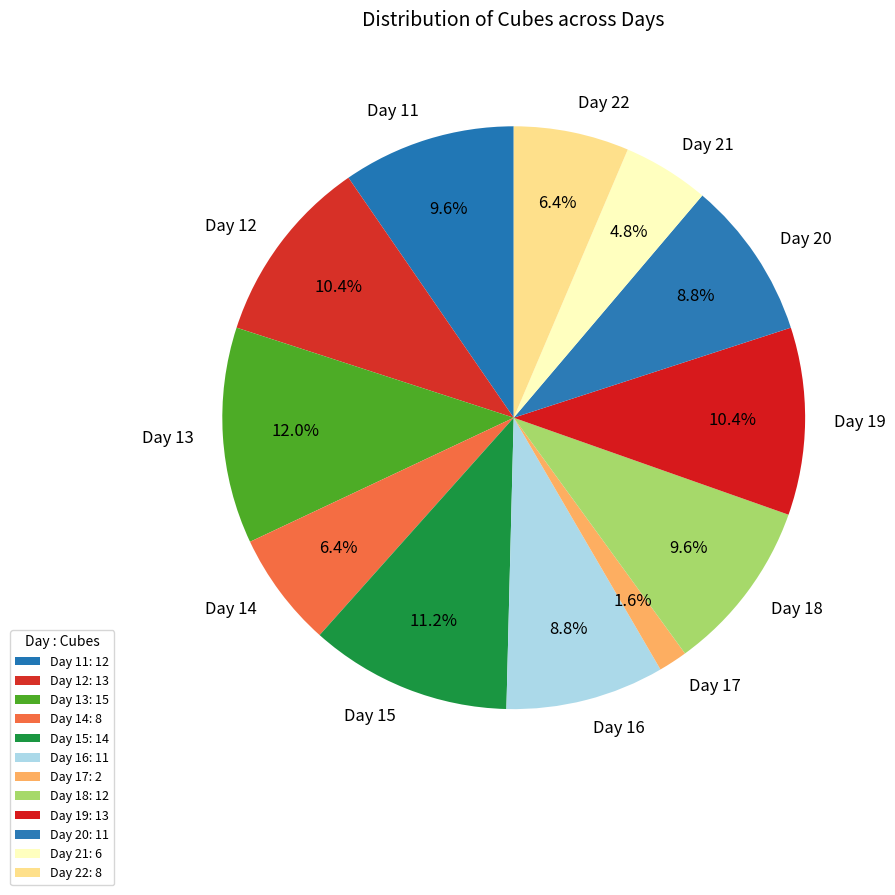

How many slices are in this pie chart?

12